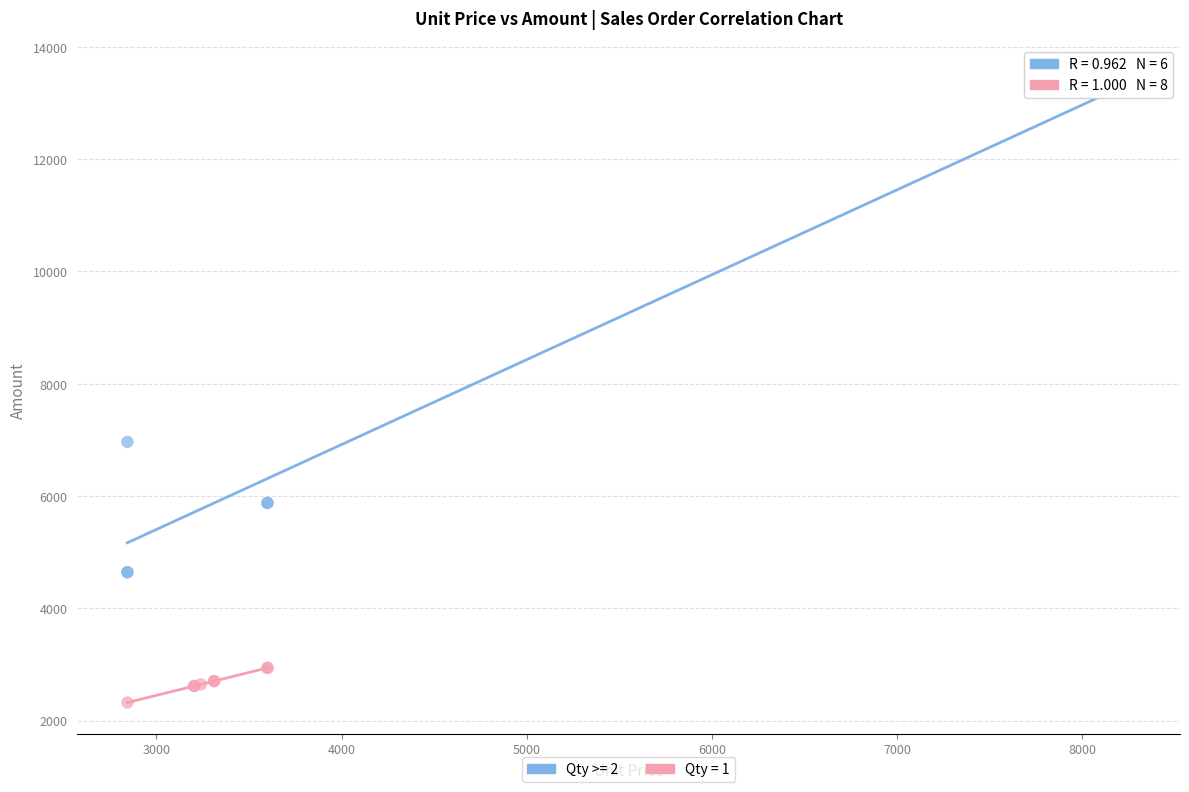

Which series reaches the maximum Y coordinate?

Qty >= 2